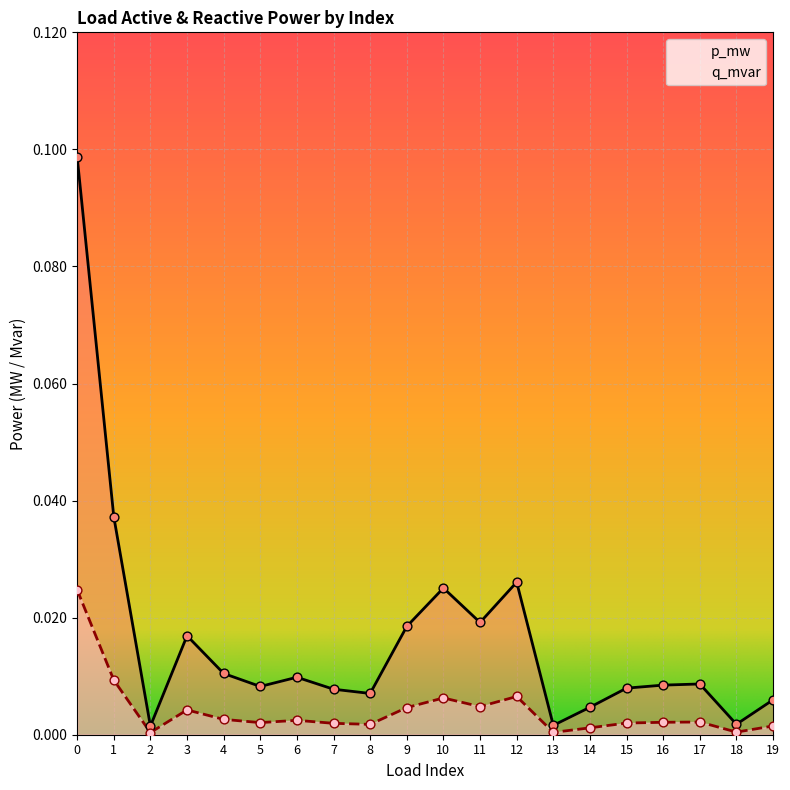

Is the value of p_mw at 10 greater than the value of q_mvar at 13?

Yes